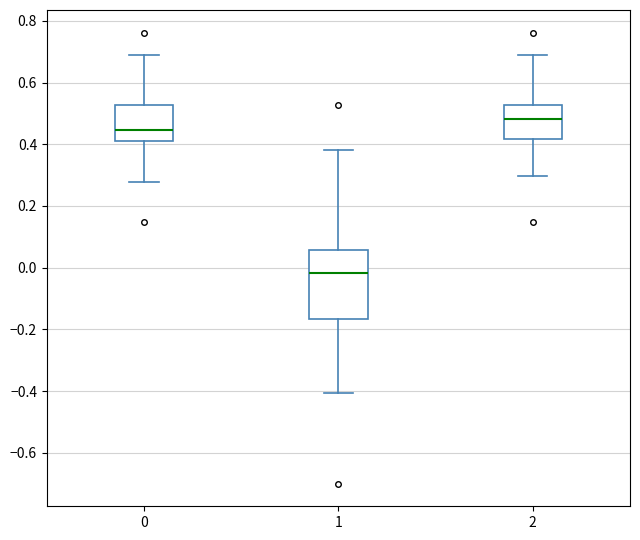

Where does the upper whisker of the box at x = 2 end on the y-axis? The values are not printed on the chart, so give them approximately, as read against the axis.

0.70